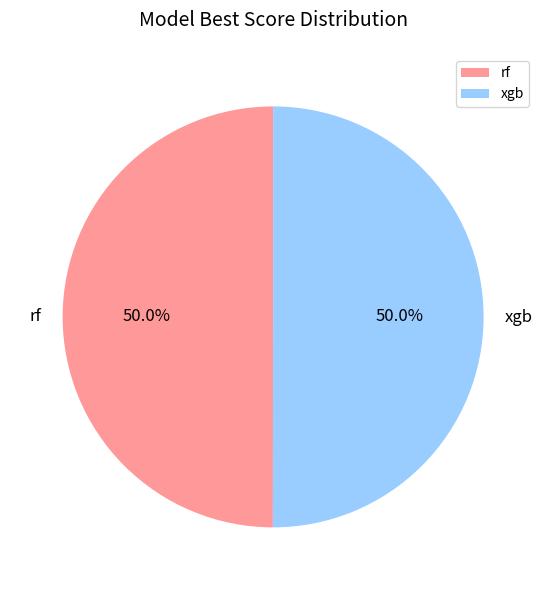

What percentage is the xgb slice, to the nearest percent?

50%